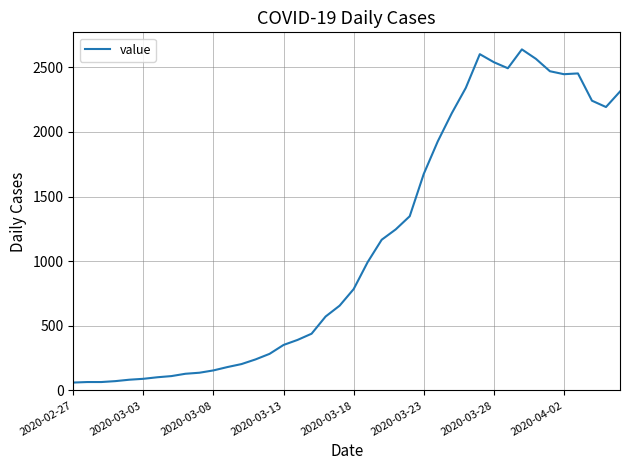

How many distinct data groups are displayed?

1